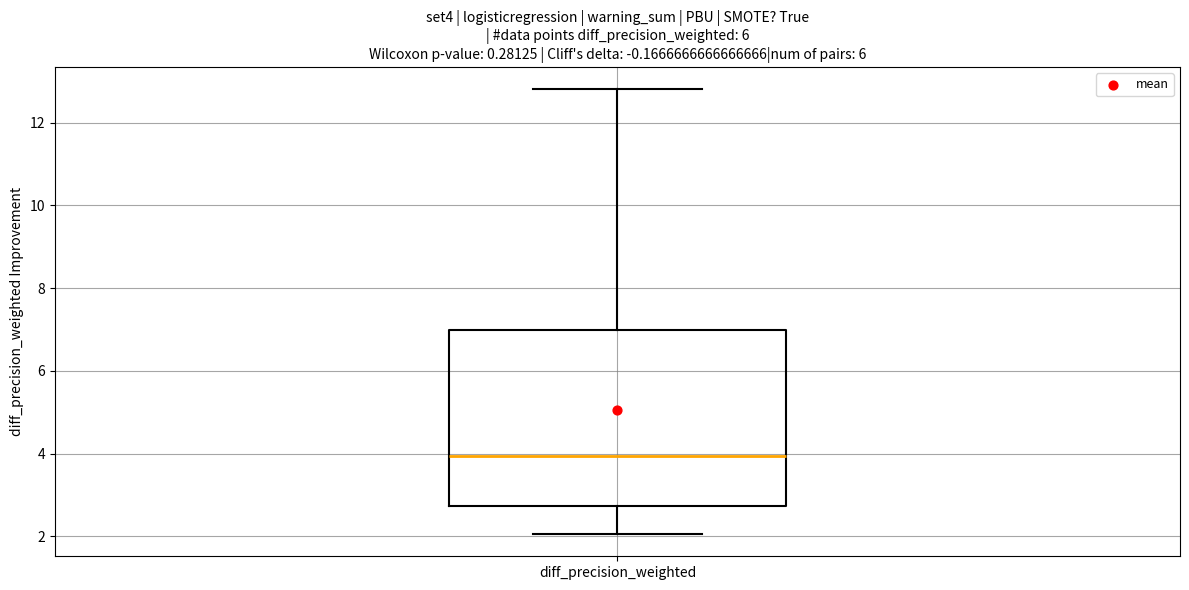

Transcribe this box plot: give where the median line is, the range the box spans, and where the two whiskers end, as read against the y-axis. The values are not printed on the chart, so give them approximately, as read against the axis.

median 4.0, box 2.8 to 7.0, whiskers 2.0 to 12.8